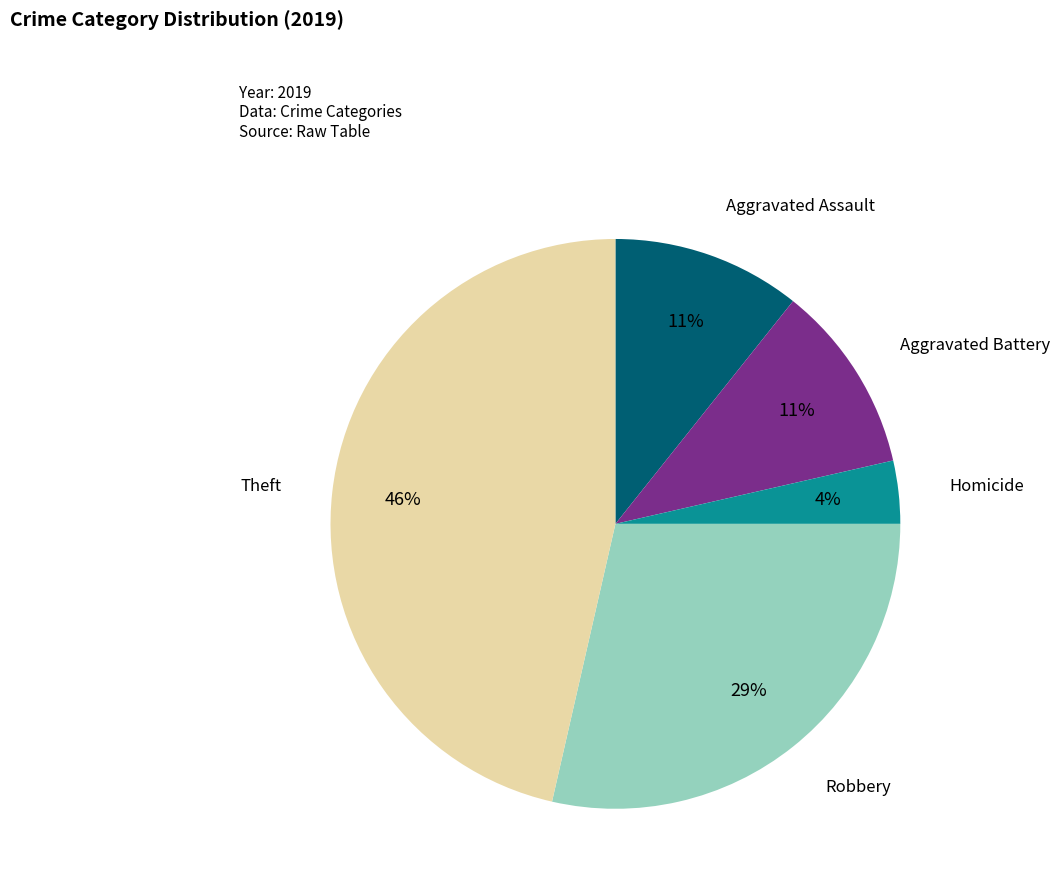

To the nearest percent, what percentage of the pie is Aggravated Battery?

11%